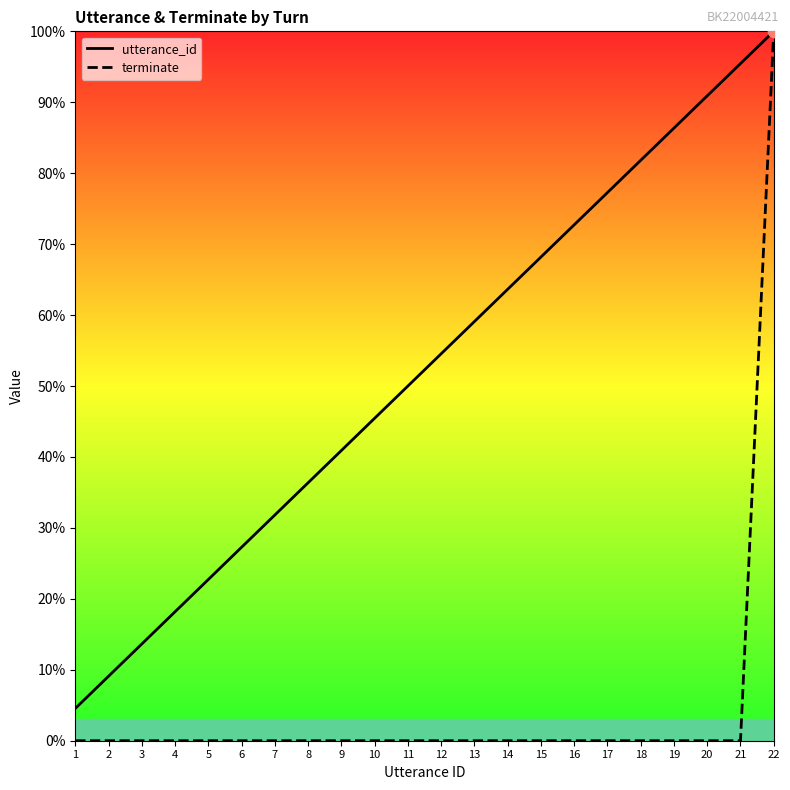

Which series contains the highest Y value?

utterance_id